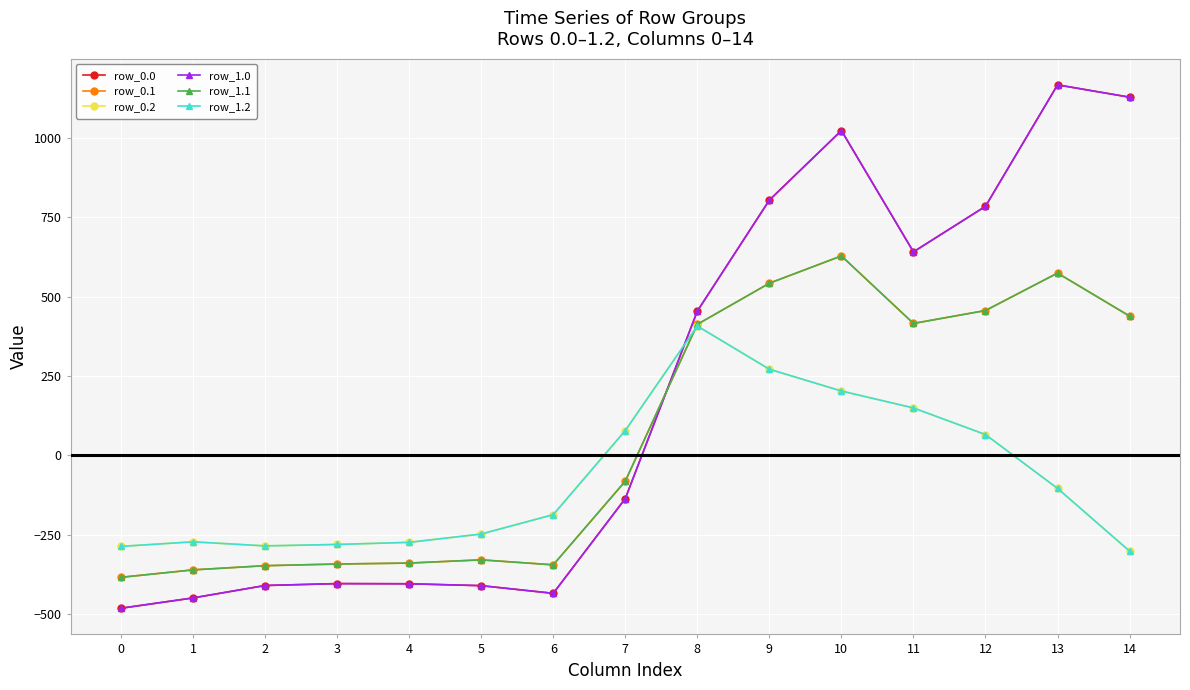

What is the smallest value displayed?

-482.0